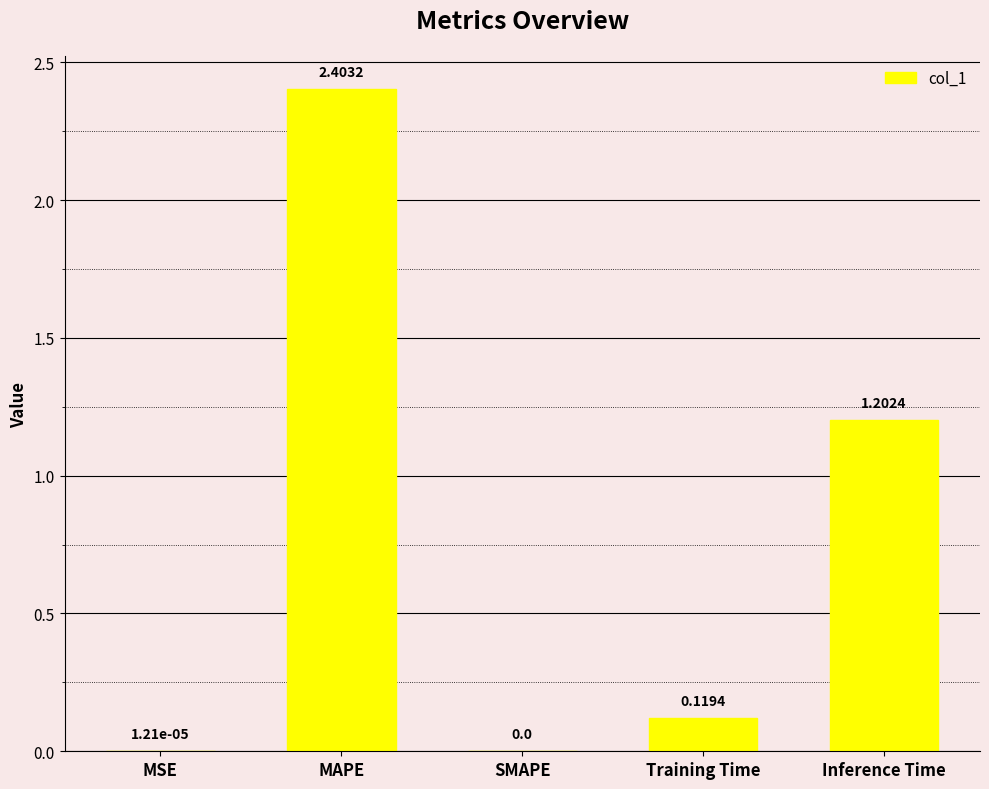

What is the change in value from SMAPE to Training Time?

+0.1